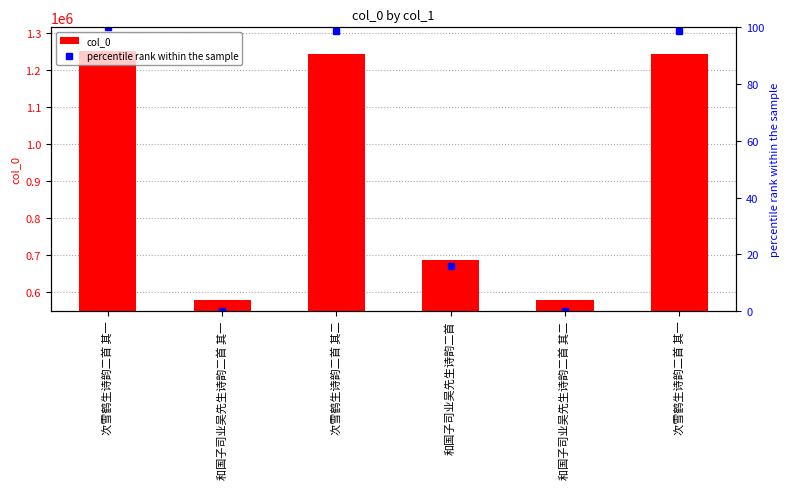

Reading left to right, what are all the values shown in this chart?

col_0: 1252371.0	578055.0	1242910.0	685723.0	578056.0	1242909.0
percentile rank within the sample: 100.0	0.0	98.6	16.0	0.0	98.6